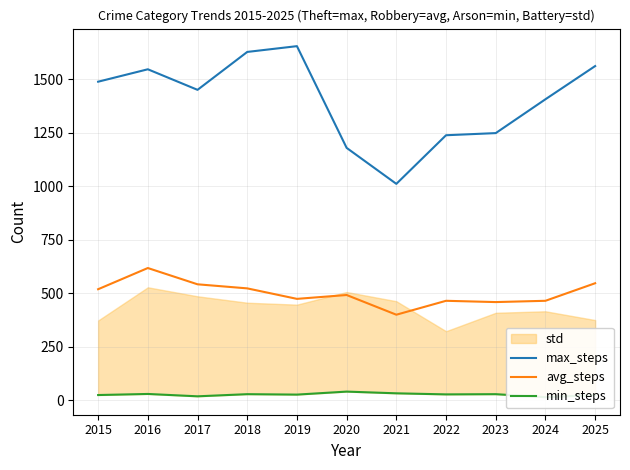

Rank the categories by min_steps value from highest to lowest.

2020, 2021, 2016, 2018, 2023, 2022, 2019, 2015, 2025, 2017, 2024